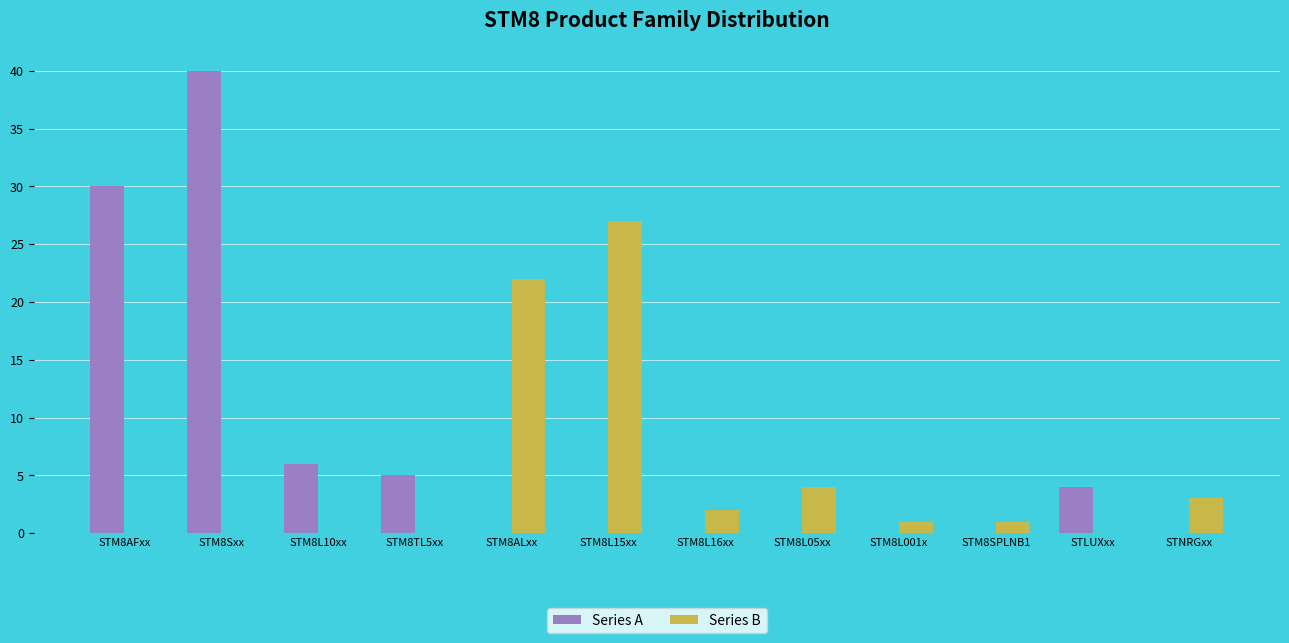

At which category does the chart reach its peak across all series?

STM8Sxx